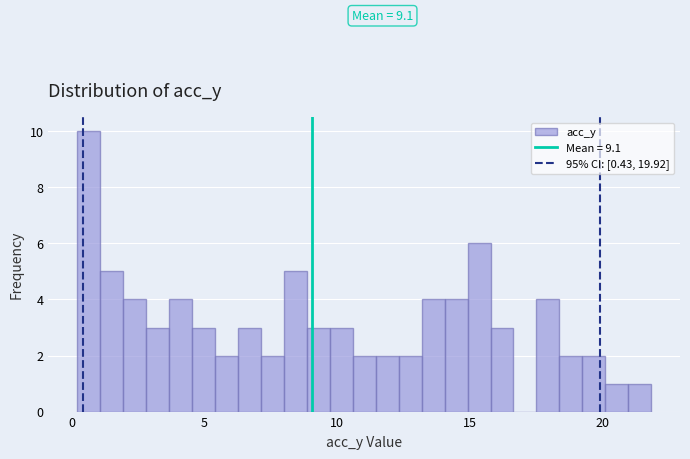

Around what value on the x-axis is the tallest bar? Give the approximate position of its centre, as read against the axis.

0.5